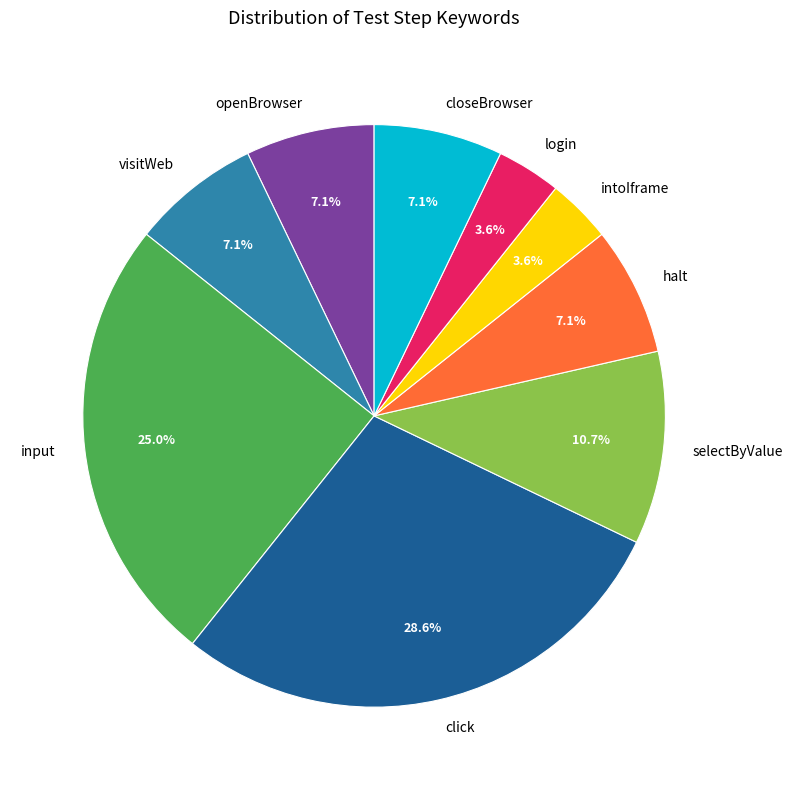

How many slices are in this pie chart?

9